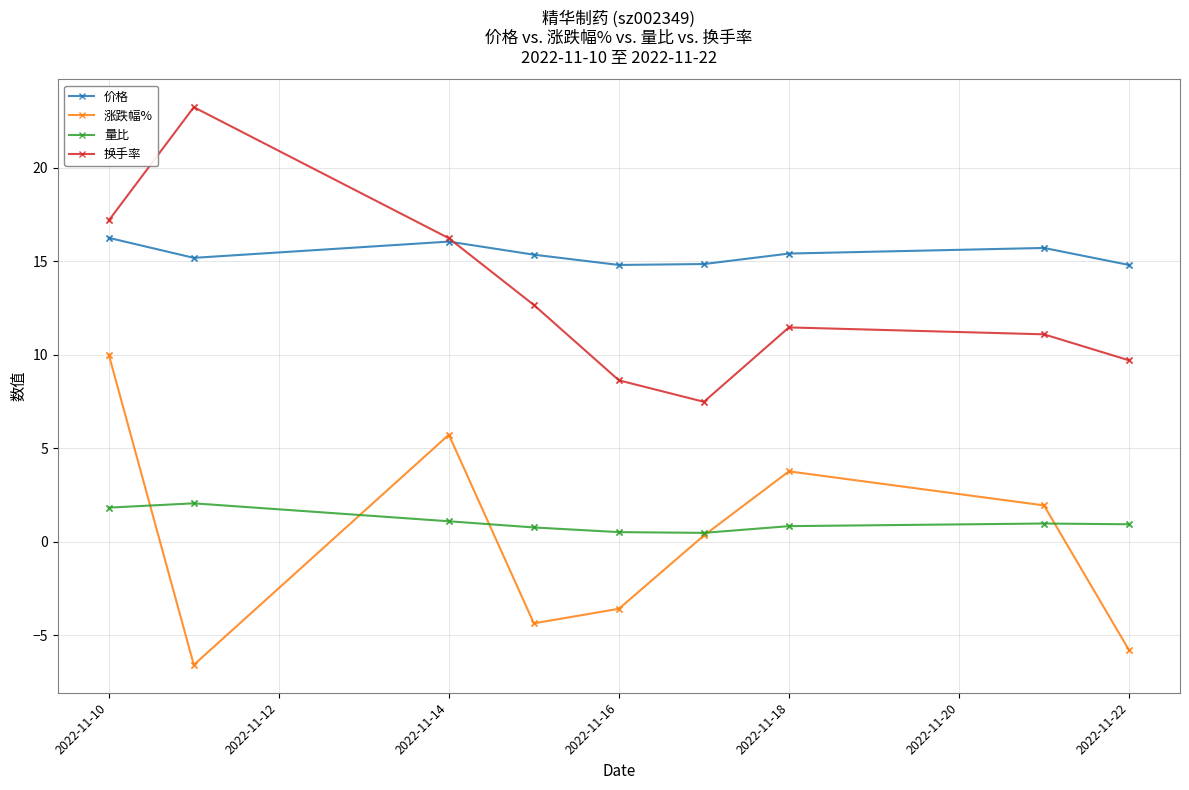

What are all the series names shown in the legend?

价格, 涨跌幅%, 量比, 换手率